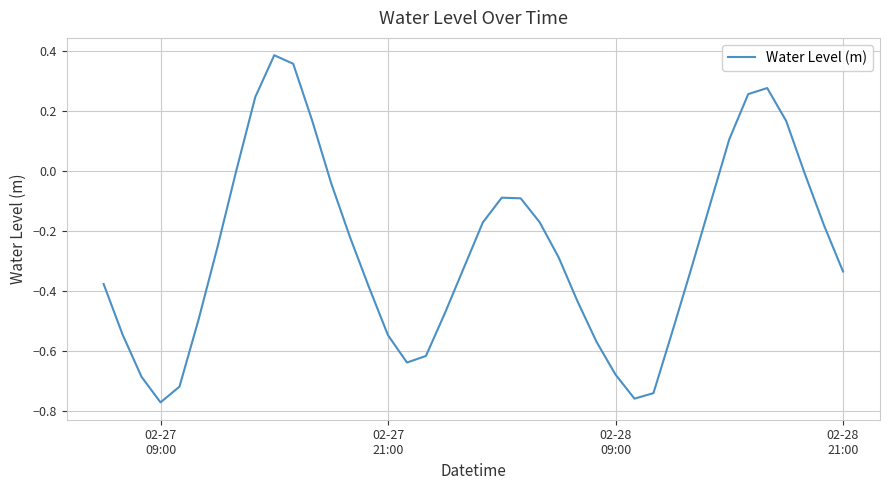

What is the difference between the maximum and minimum values?

1.2